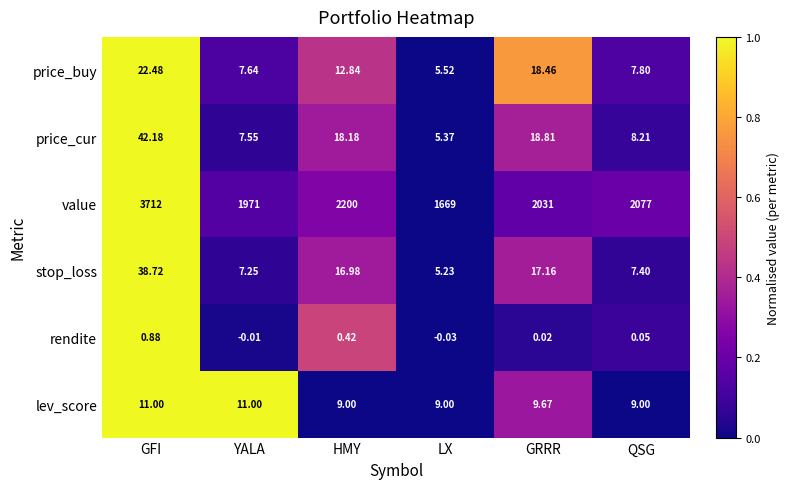

At GFI, list the series in order from largest to smallest.

value, price_cur, stop_loss, price_buy, lev_score, rendite